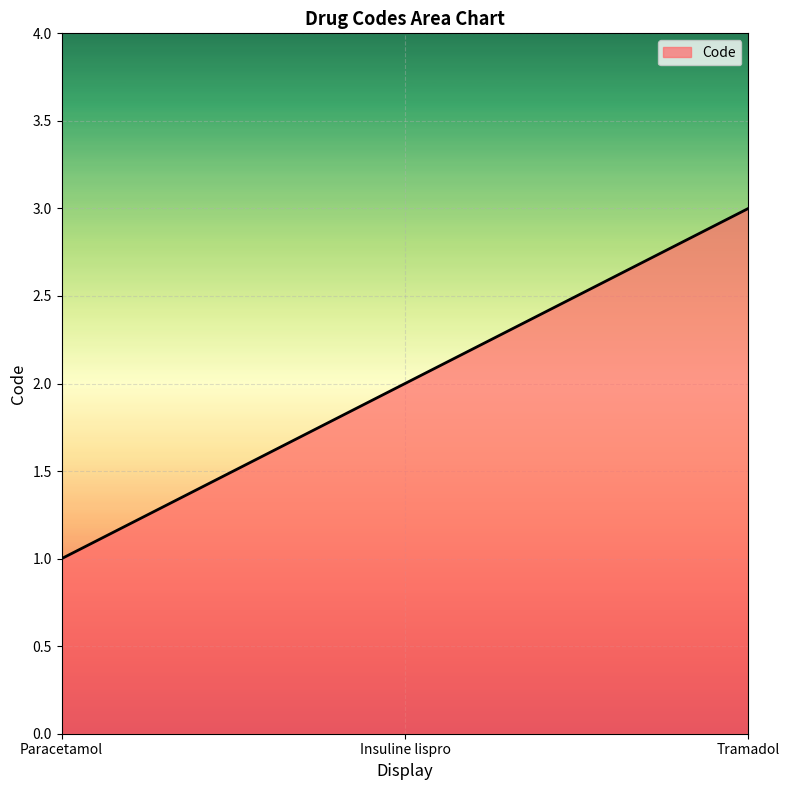

Between Insuline lispro and Paracetamol, which is larger?

Insuline lispro